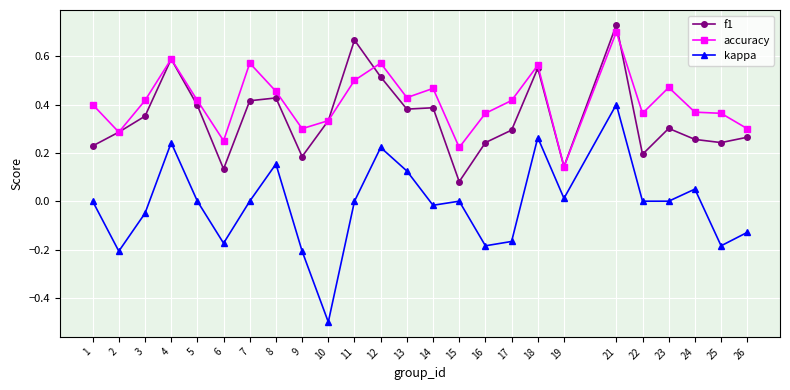

Rank the series at 17 from highest to lowest value.

accuracy, f1, kappa